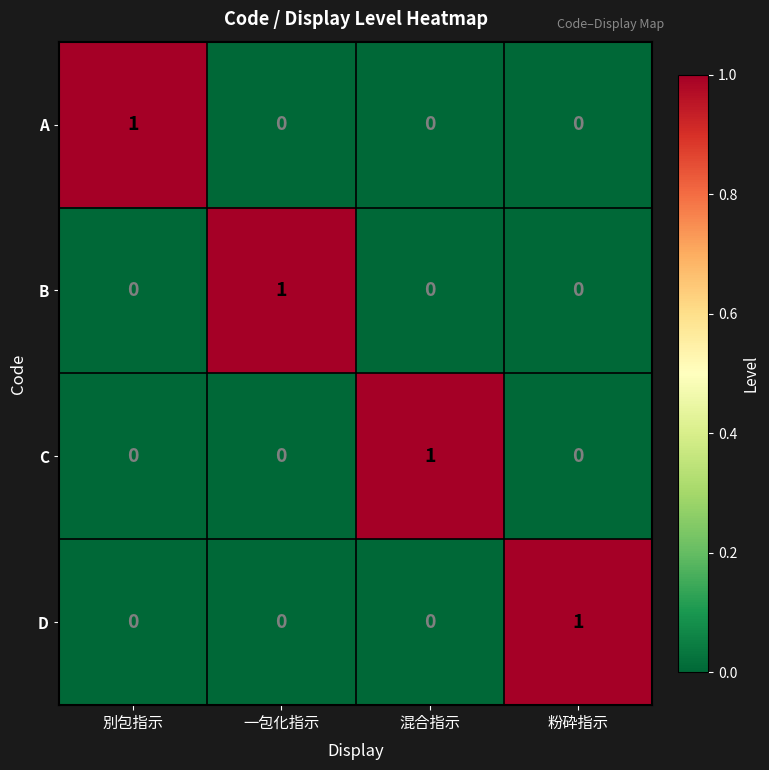

The B series shows 0 at 粉砕指示. True or false?

True